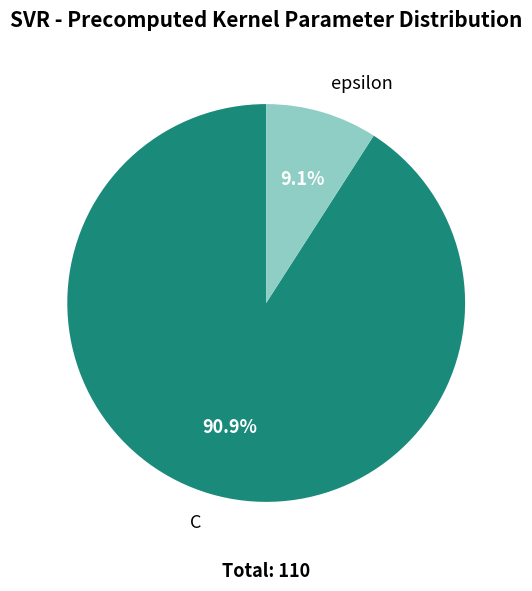

Count the number of slices in the pie.

2